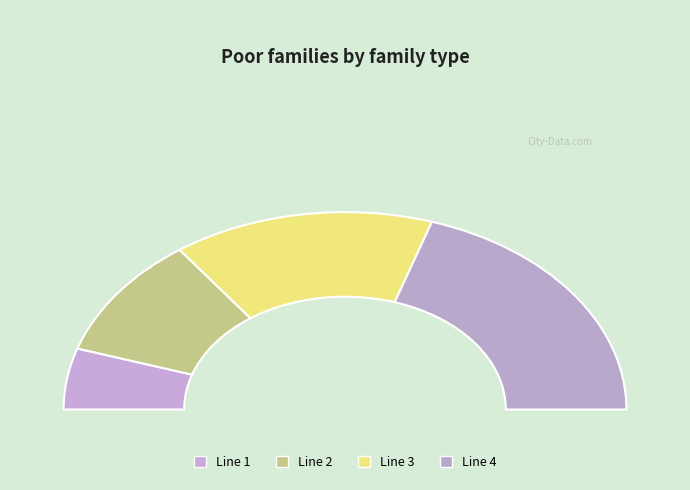

True or false: Line 4 accounts for 40% of the total.

True